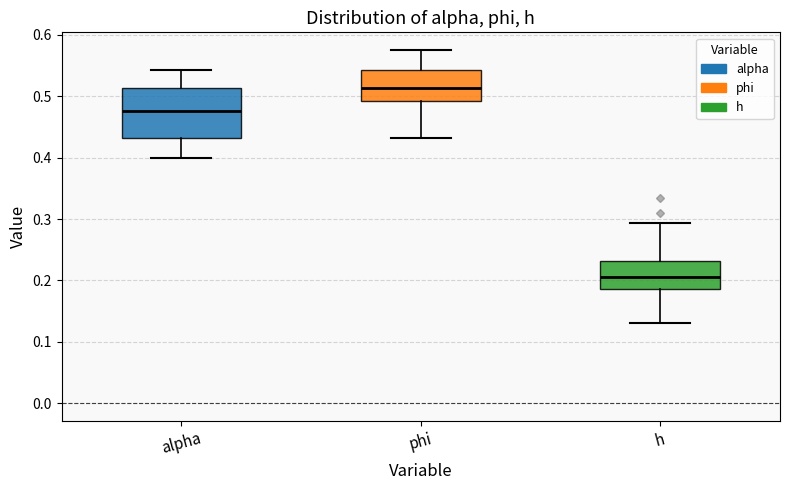

Comparing the boxes themselves (not the whiskers), which one is the tallest?

alpha